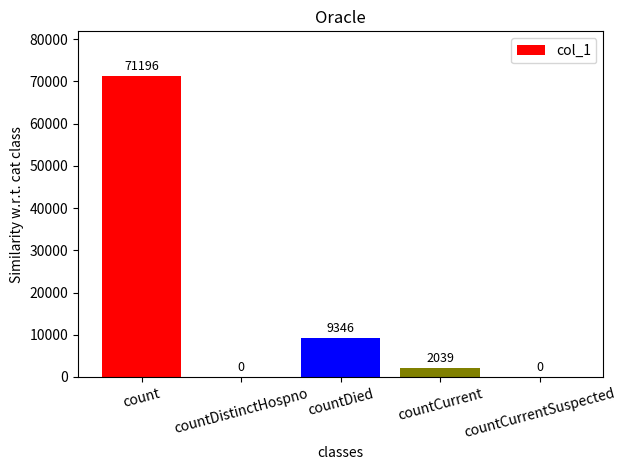

Is it true that the value at countCurrent is 2039?

True